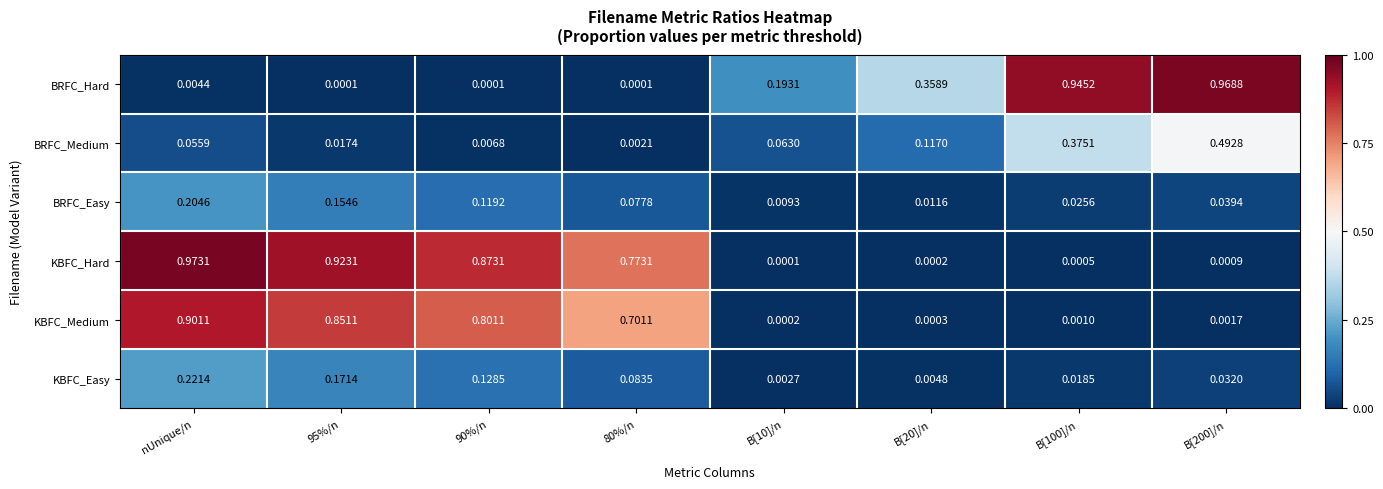

Which label corresponds to the largest value in the chart?

nUnique/n